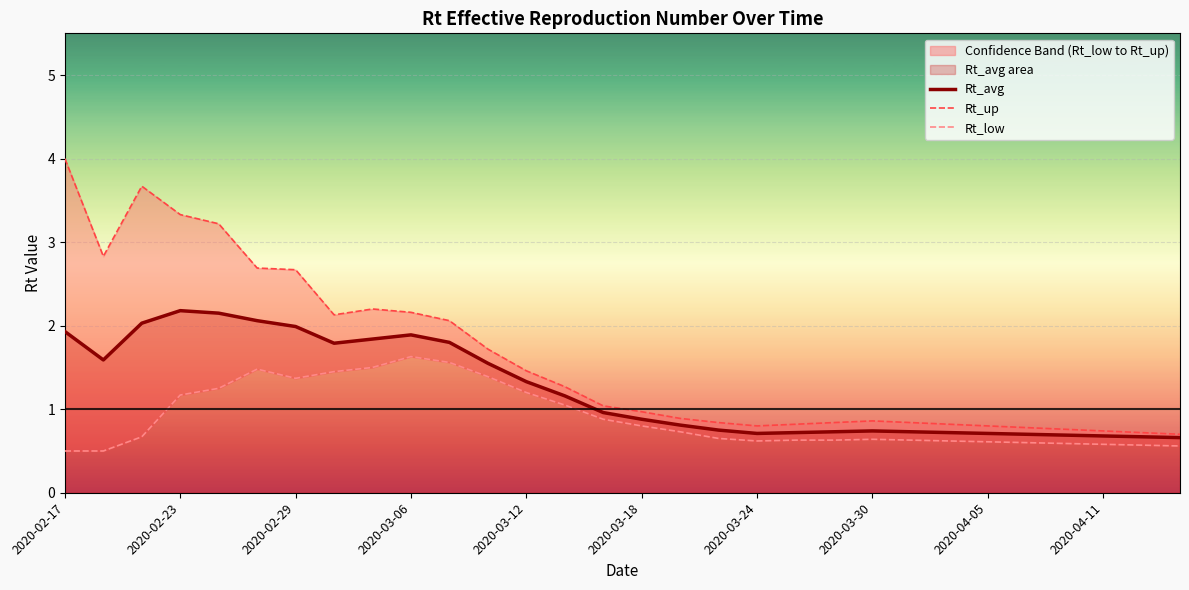

True or false: Rt_avg and Rt_up intersect in this chart.

False